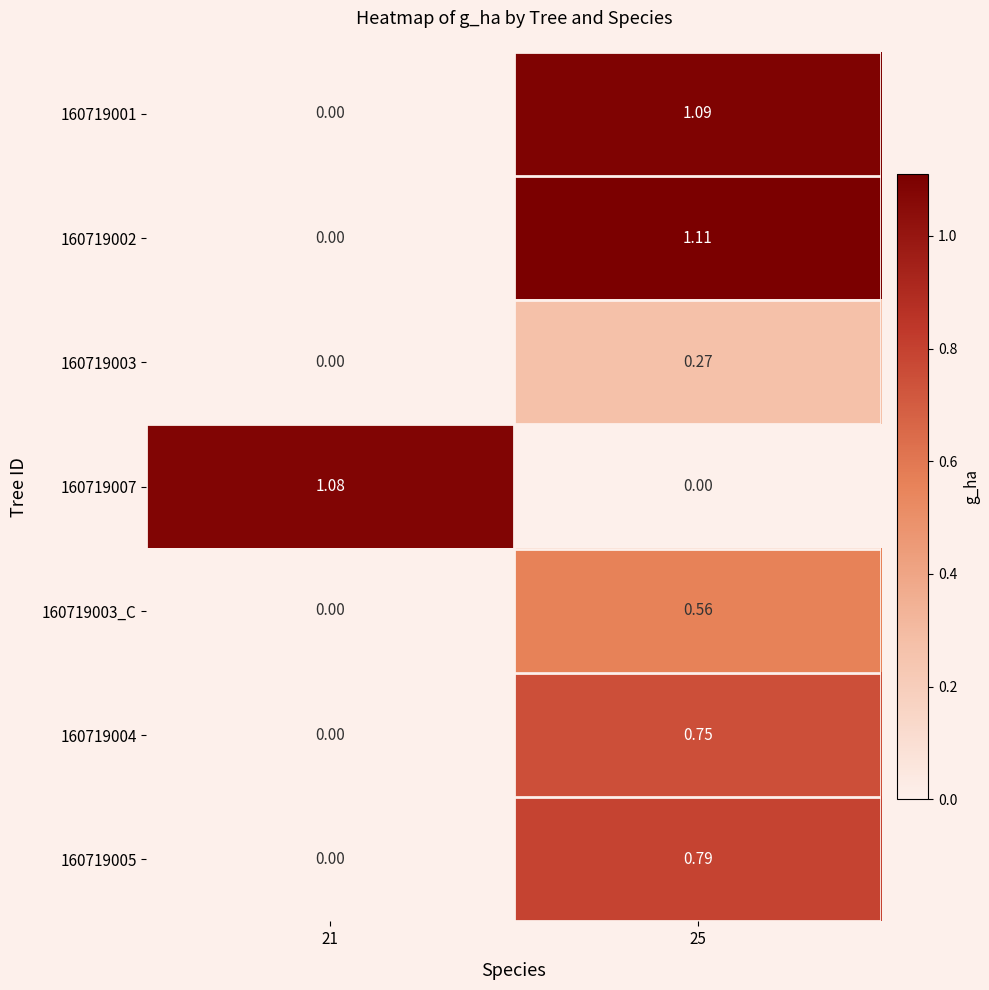

How many categories are shown in the chart?

2